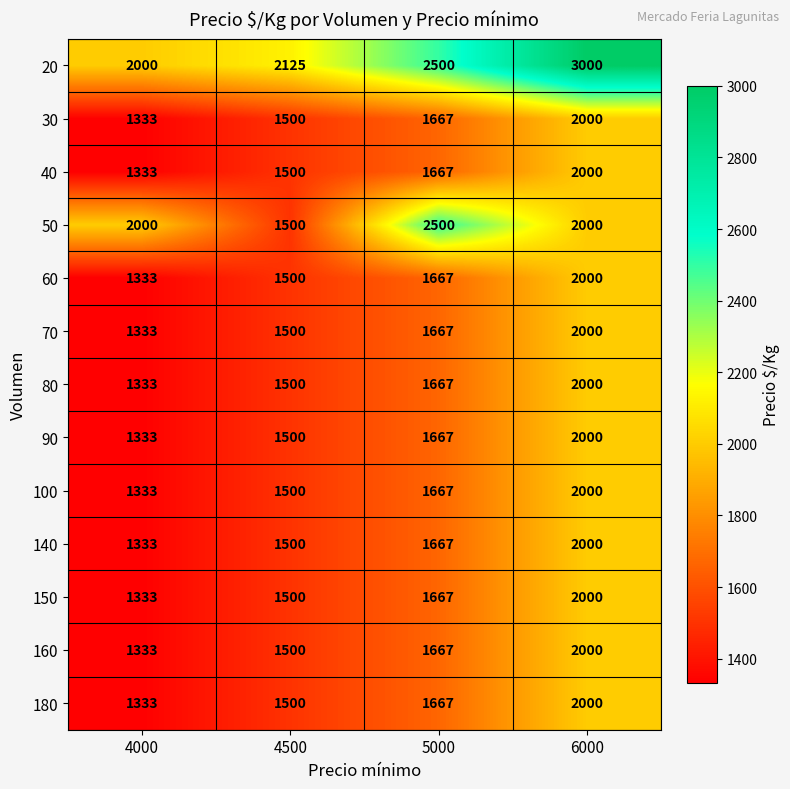

How many distinct data groups are displayed?

13